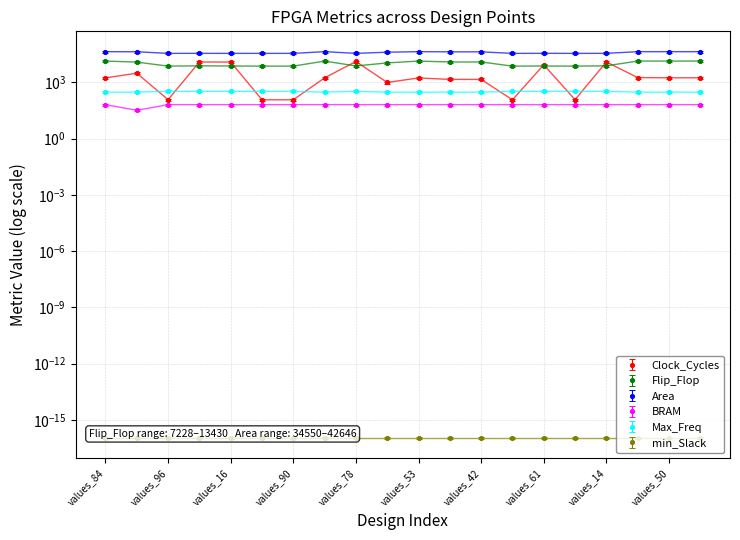

What is the minimum value for BRAM?

32.0